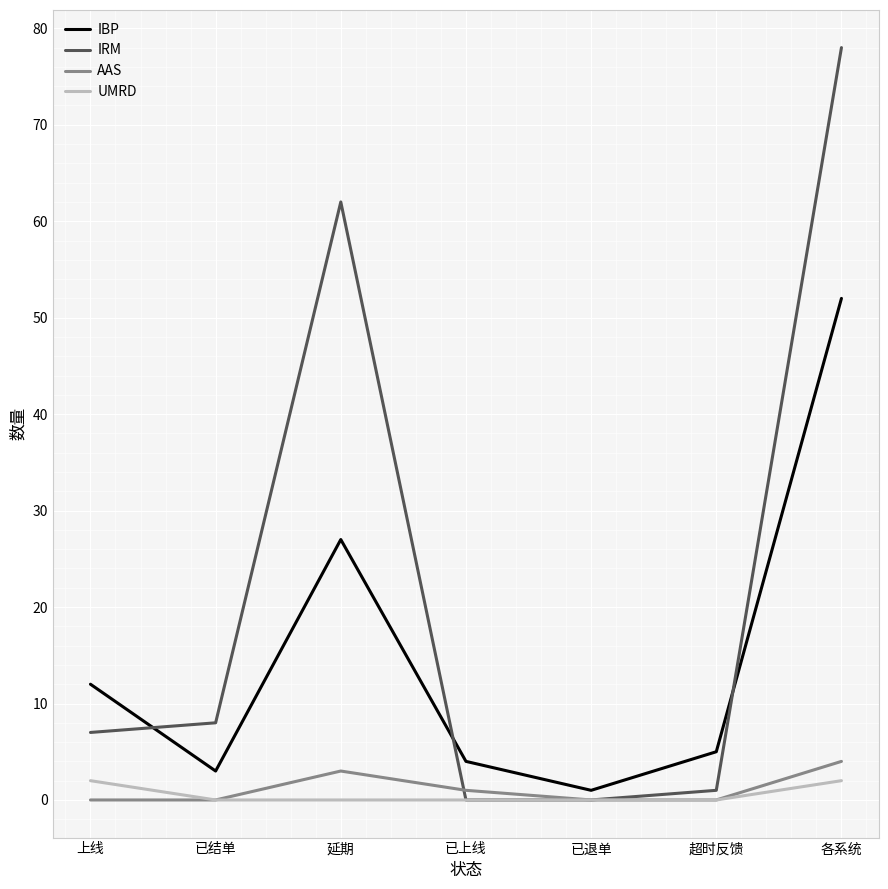

Is it true that IBP equals 17 at 上线?

False